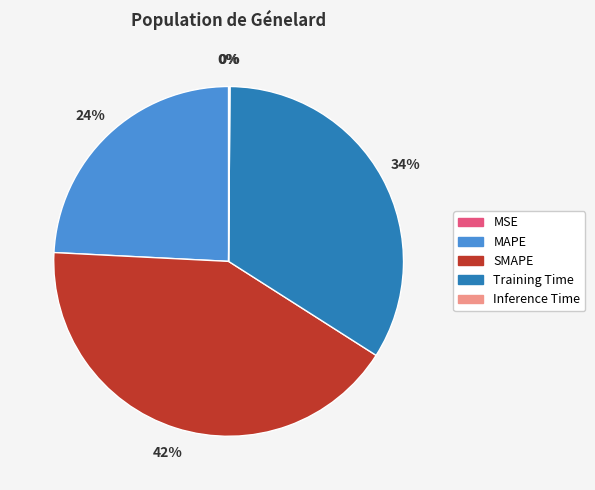

Is there a majority slice in this chart?

No